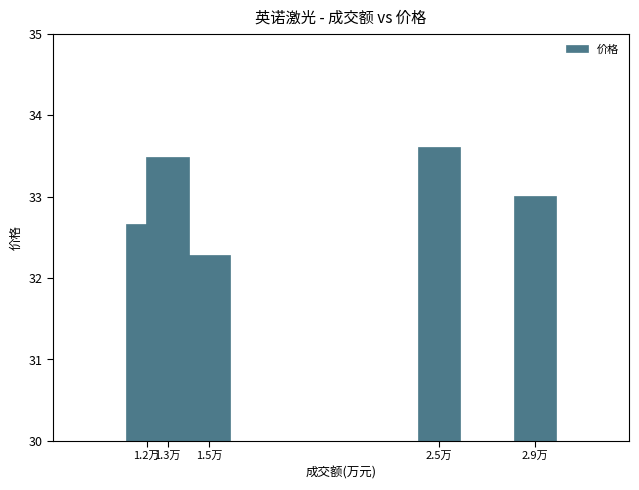

At which label is the value closest to 32?

1.5万